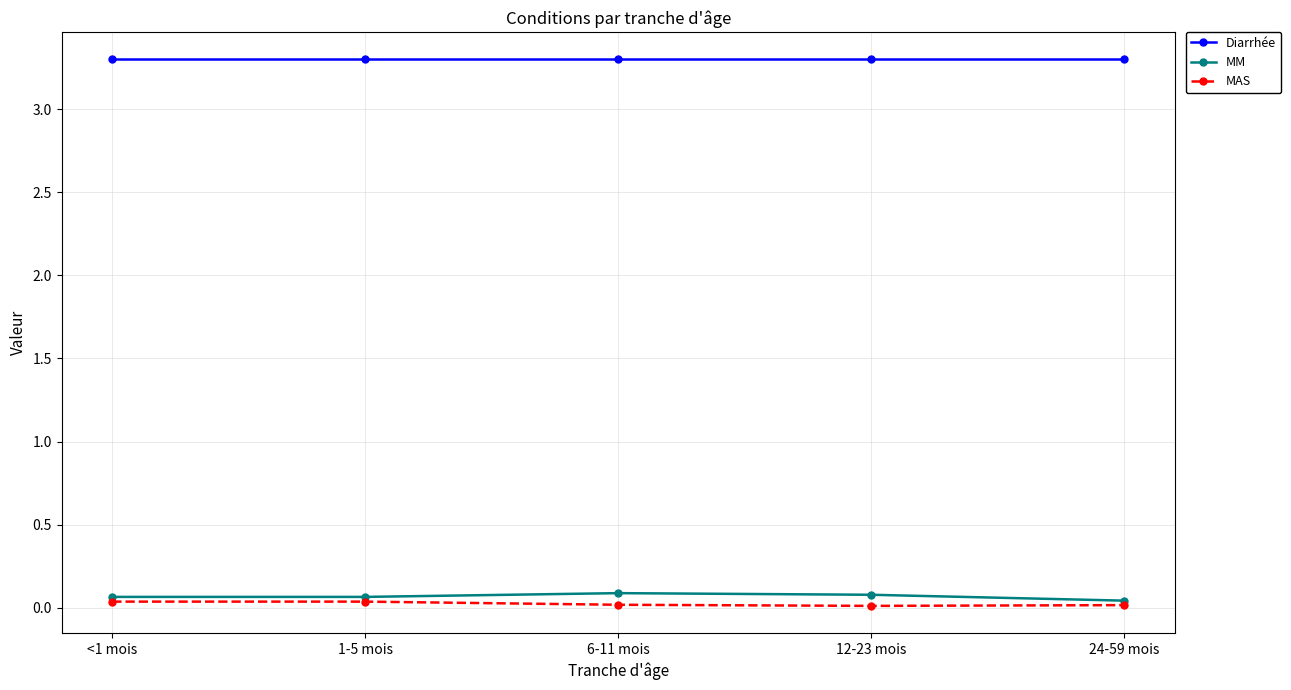

Is it true that Diarrhée equals 5.3 at 12-23 mois?

False